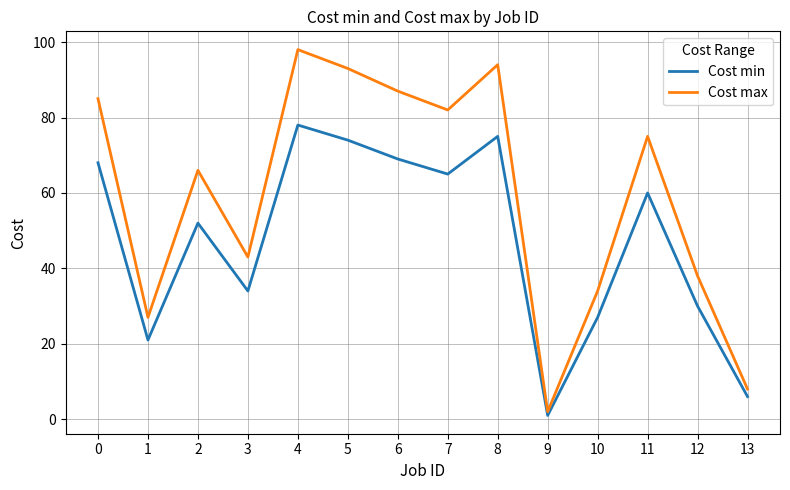

In Cost max, how many points are higher than both neighbors (excluding endpoints)?

4